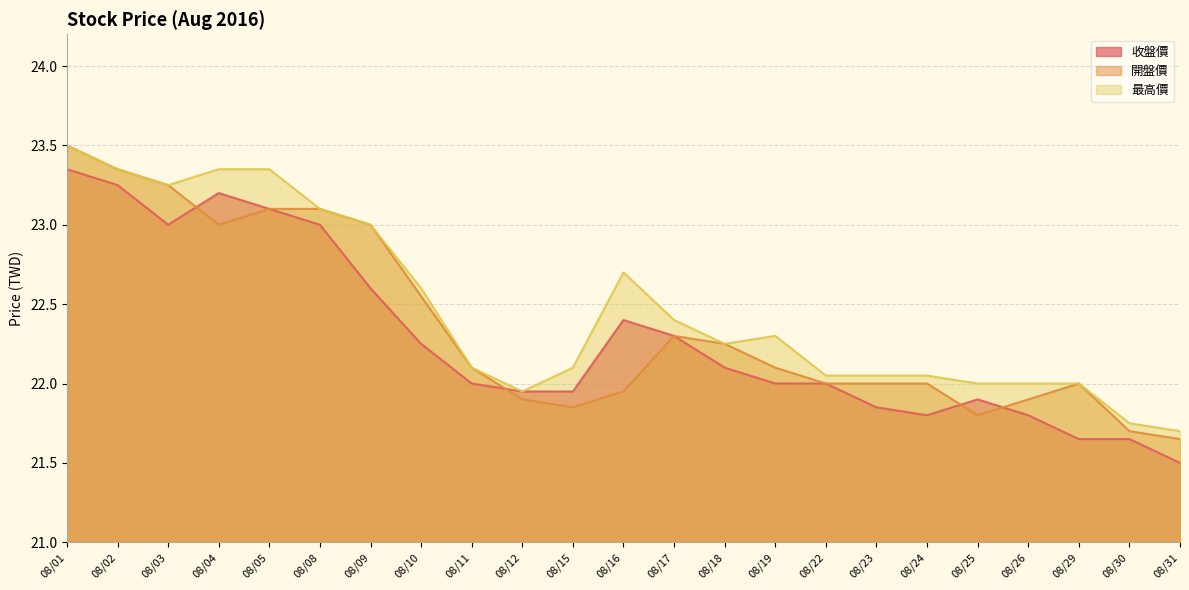

Reading right to left, transcribe all the data shown in this chart.

收盤價: 21.5	21.6	21.6	21.8	21.9	21.8	21.9	22.0	22.0	22.1	22.3	22.4	21.9	21.9	22.0	22.2	22.6	23.0	23.1	23.2	23.0	23.2	23.4
開盤價: 21.6	21.7	22.0	21.9	21.8	22.0	22.0	22.0	22.1	22.2	22.3	21.9	21.9	21.9	22.1	22.6	23.0	23.1	23.1	23.0	23.2	23.4	23.5
最高價: 21.7	21.8	22.0	22.0	22.0	22.1	22.1	22.1	22.3	22.2	22.4	22.7	22.1	21.9	22.1	22.6	23.0	23.1	23.4	23.4	23.2	23.4	23.5